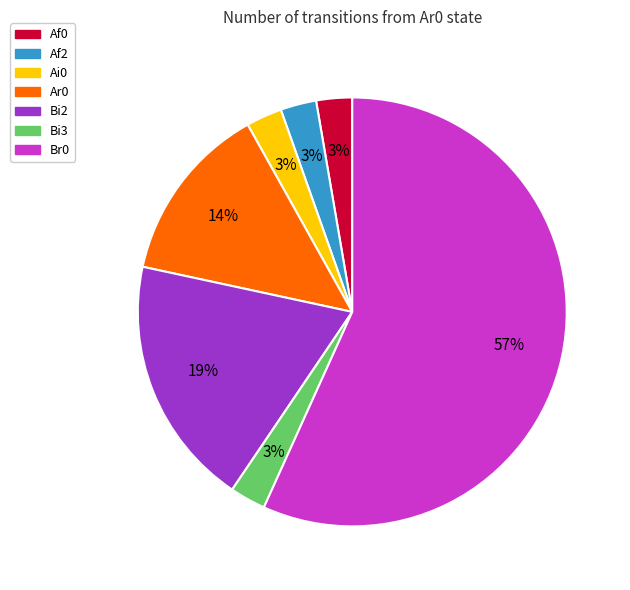

Which slice represents more than half of the pie?

Br0